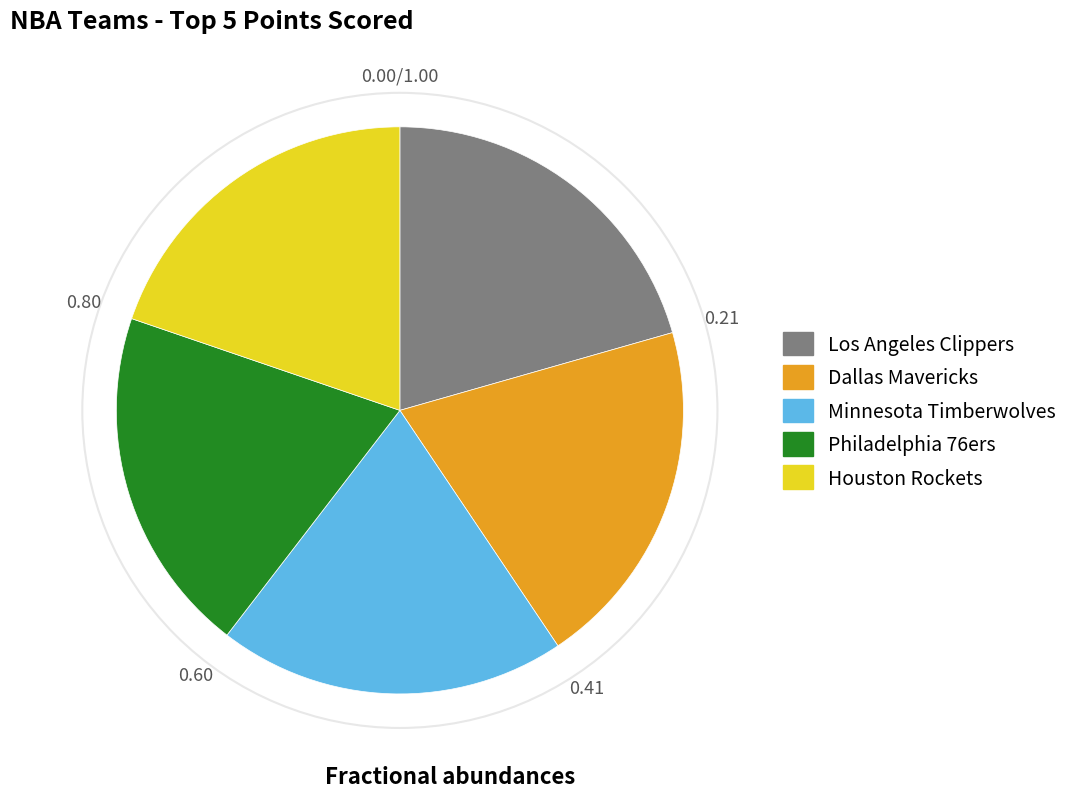

Is there a majority slice in this chart?

No